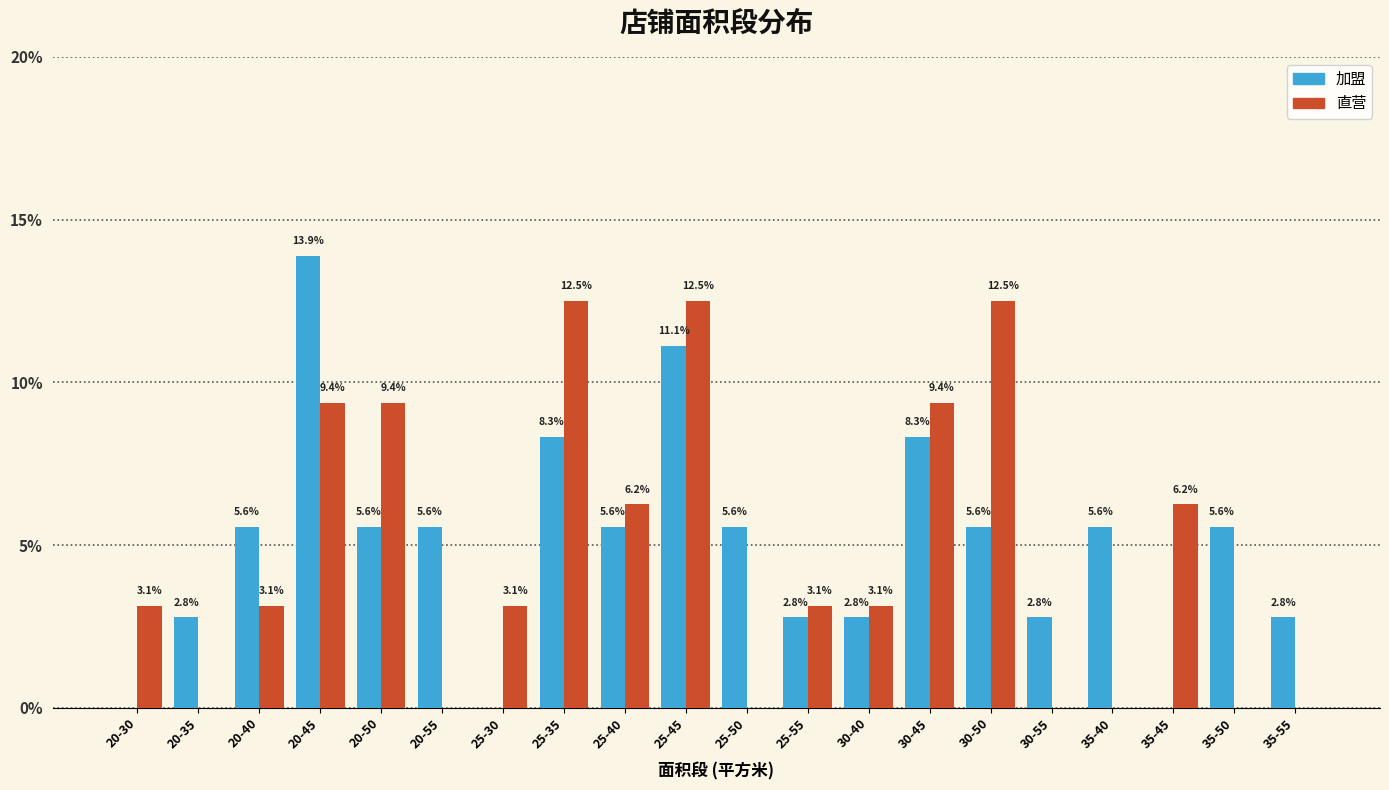

At which label does 直营 first exceed 3?

20-30